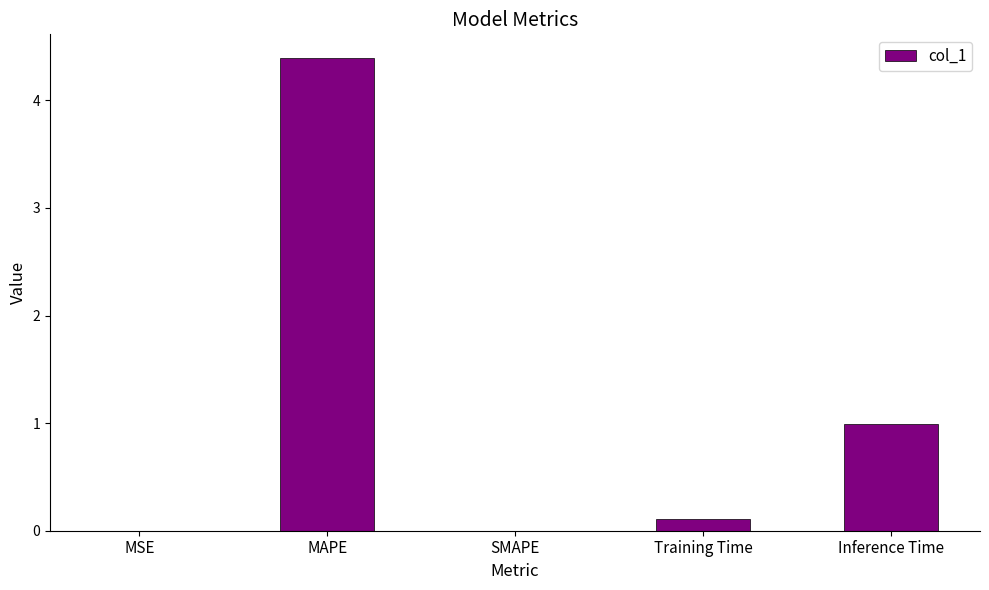

How many distinct data groups are displayed?

1